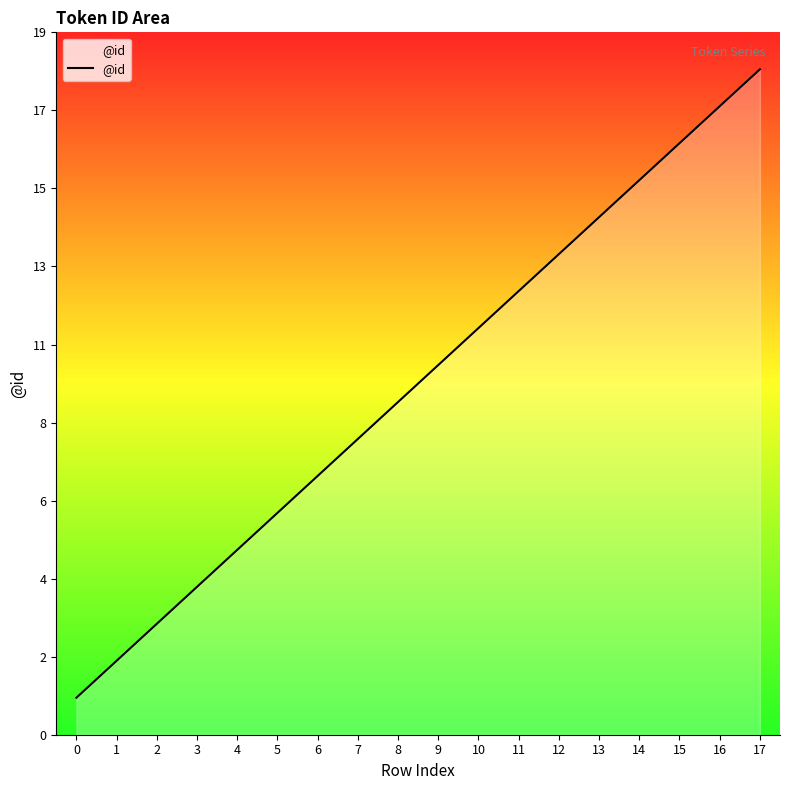

Reading right to left, extract all data points from this chart.

18	17	16	15	14	13	12	11	10	9	8	7	6	5	4	3	2	1